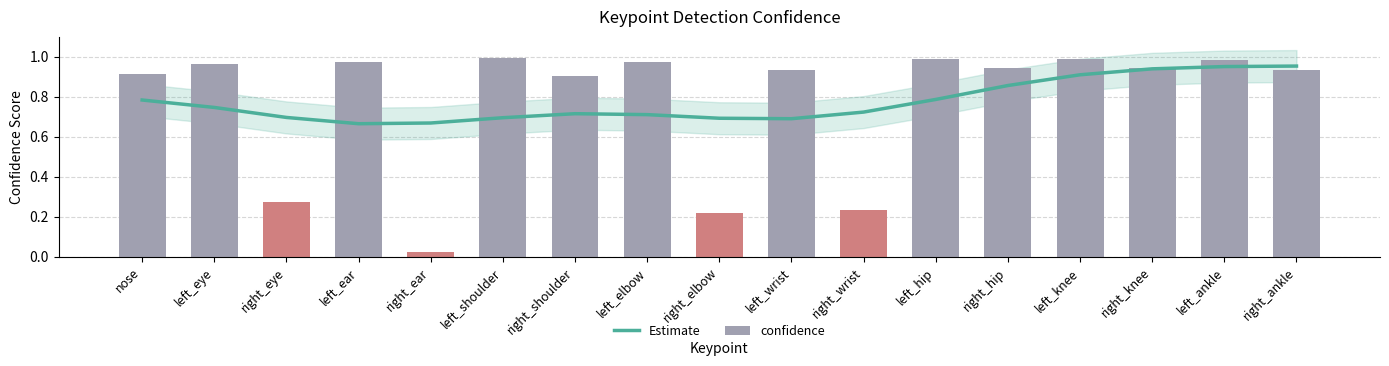

Is the value of Estimate at right_shoulder greater than the value of confidence at right_eye?

Yes